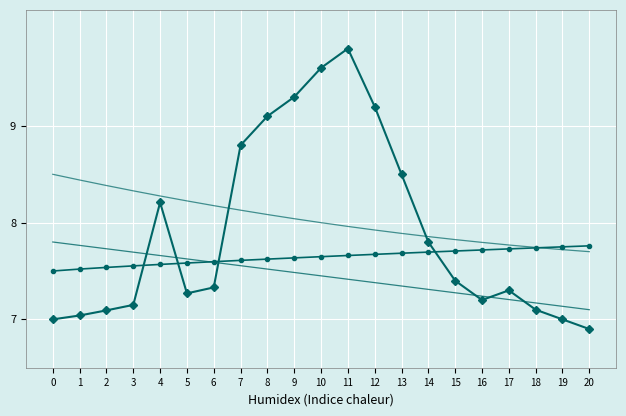

What is the minimum value shown in the chart?

6.9